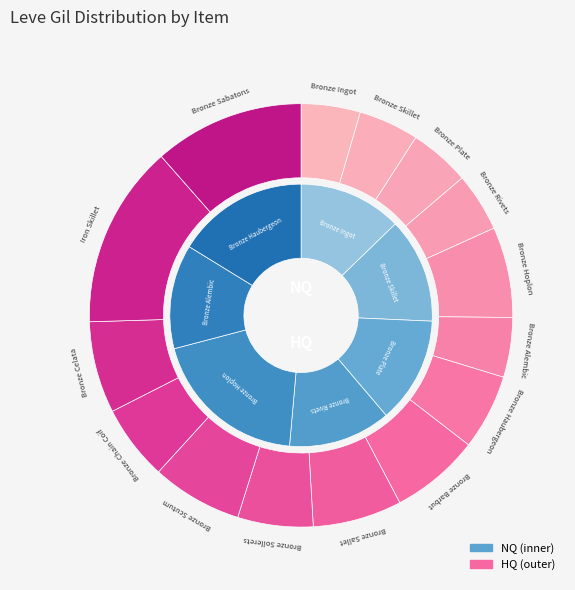

What is the change in value from Bronze Plate to Bronze Scutum?

+57